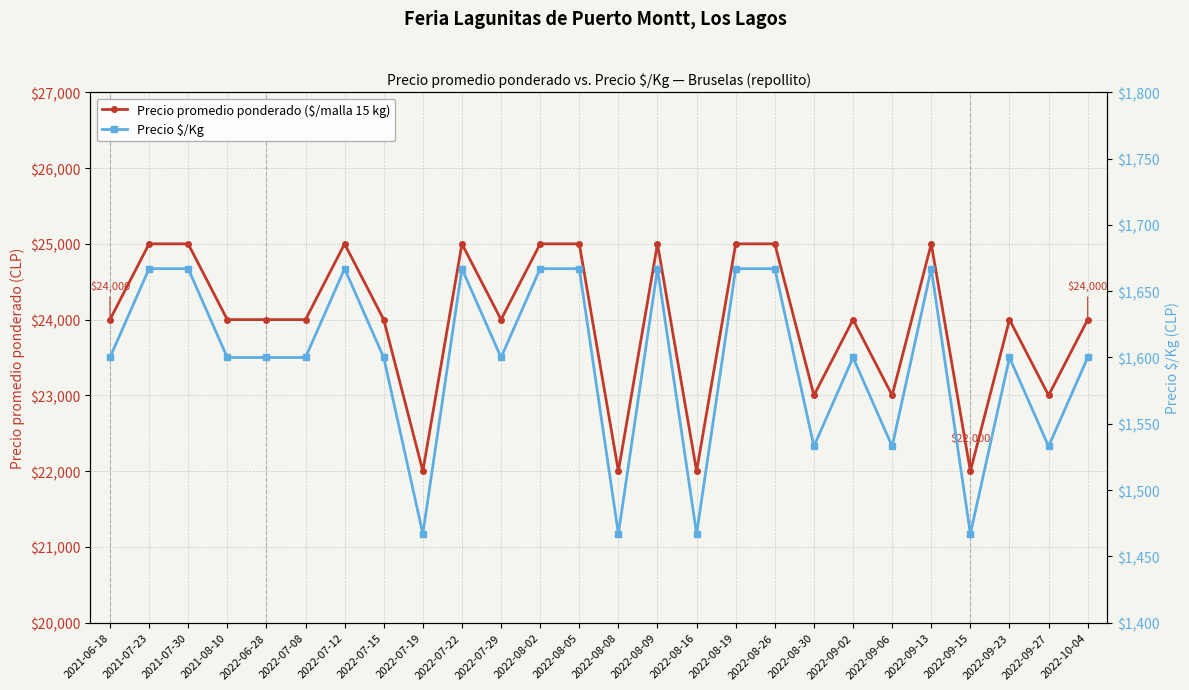

What are all the series names shown in the legend?

Precio promedio ponderado ($/malla 15 kg), Precio $/Kg